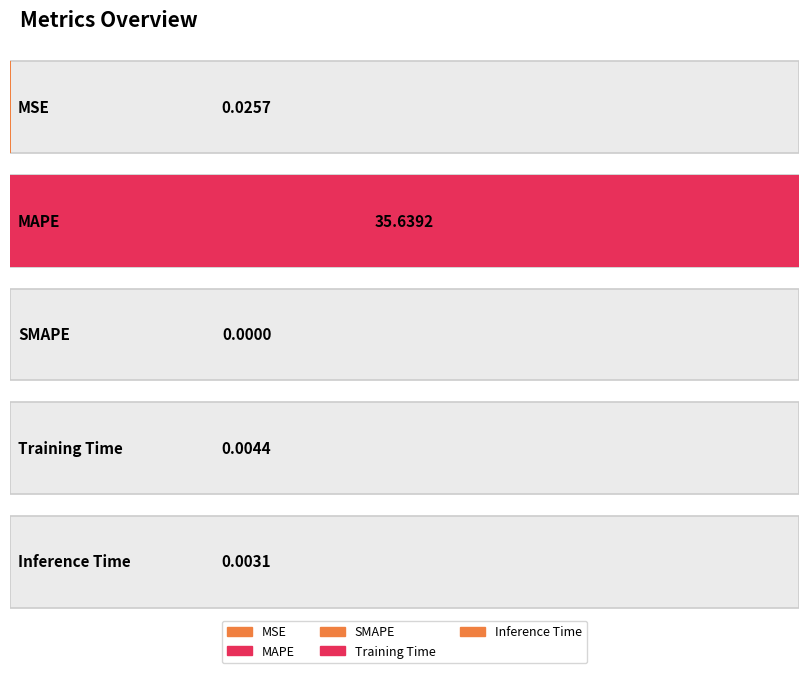

What is the change in value from MAPE to Training Time?

-35.6